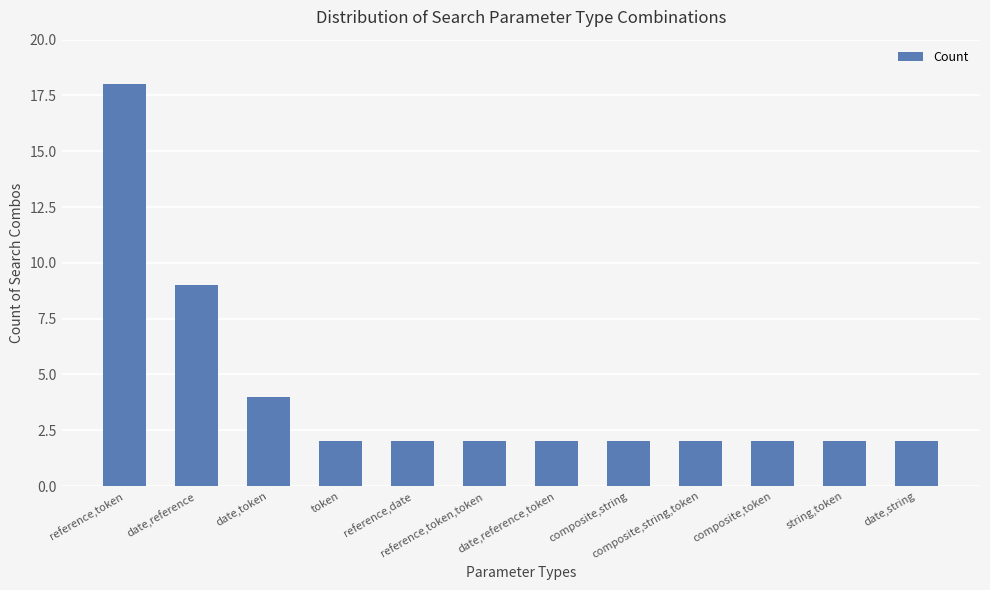

True or false: the data shows 2 at composite,string.

True